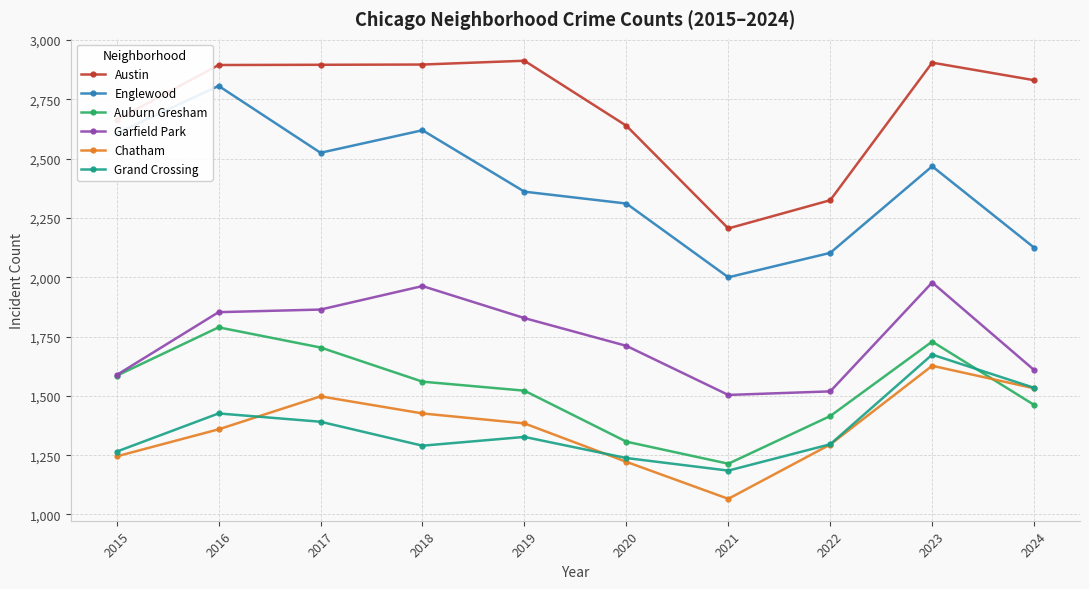

Between 2019 and 2022, which series saw the biggest shift?

Austin